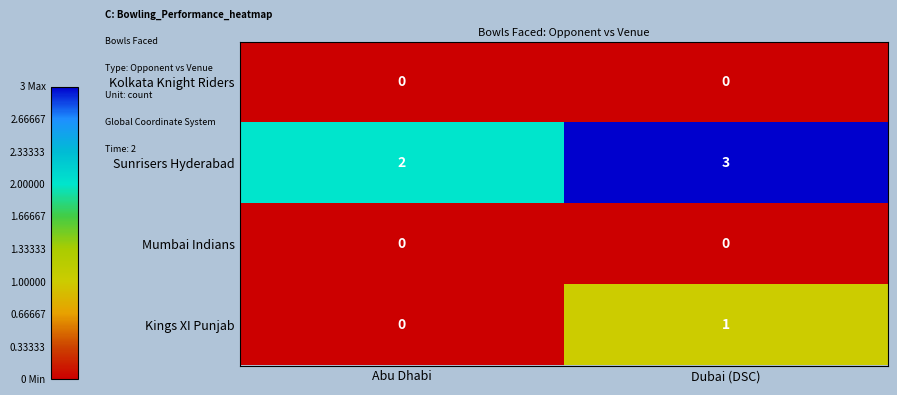

List the labels in order of Sunrisers Hyderabad value, smallest first.

Abu Dhabi, Dubai (DSC)